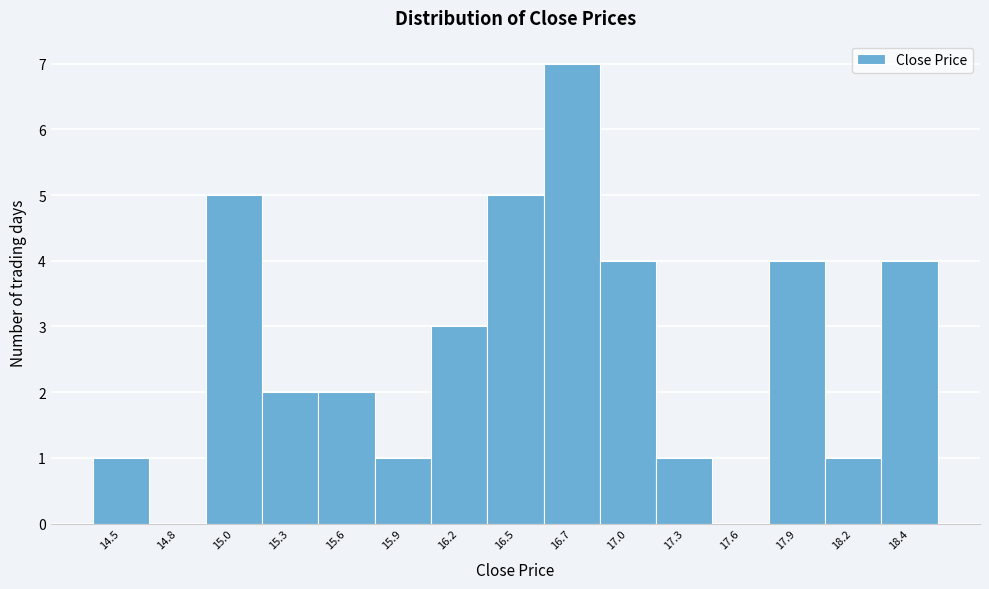

Reading left to right, what are all the values shown in this chart?

14.5=1	14.8=0	15.0=5	15.3=2	15.6=2	15.9=1	16.2=3	16.5=5	16.7=7	17.0=4	17.3=1	17.6=0	17.9=4	18.2=1	18.4=4